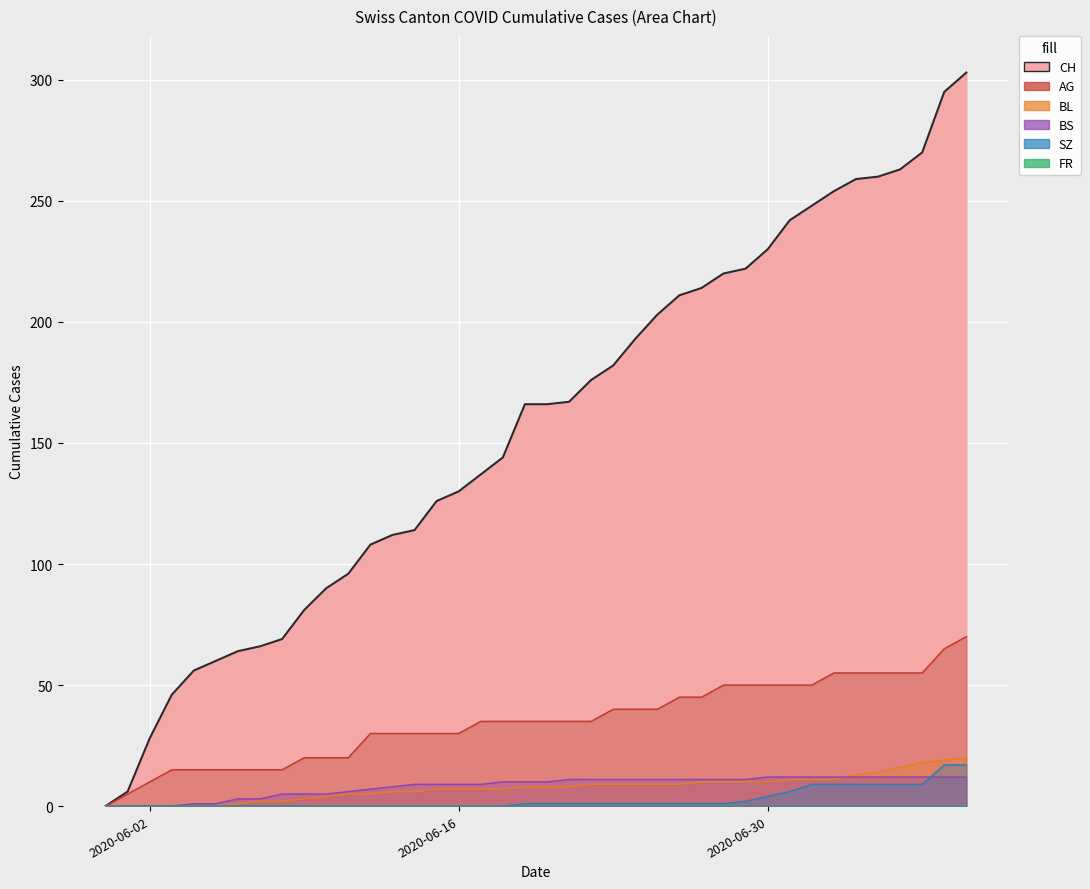

At which label is SZ closest to 8?

2020-07-02